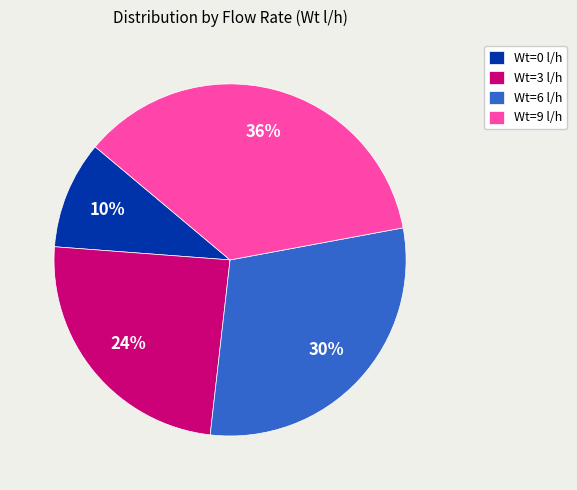

Which slice is the smallest?

Wt=0